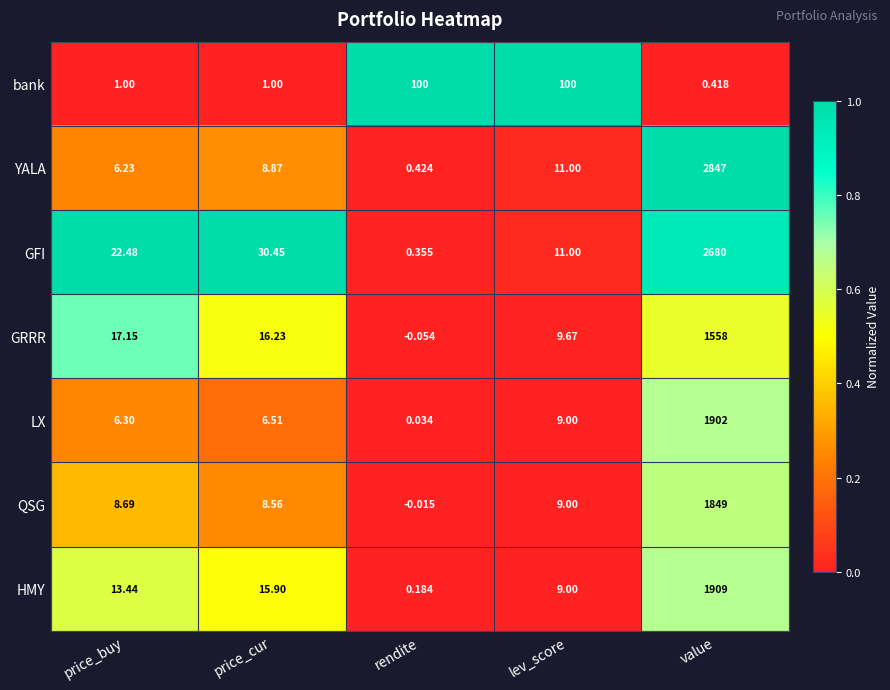

List the series in order of their peak value, highest first.

YALA, GFI, HMY, LX, QSG, GRRR, bank